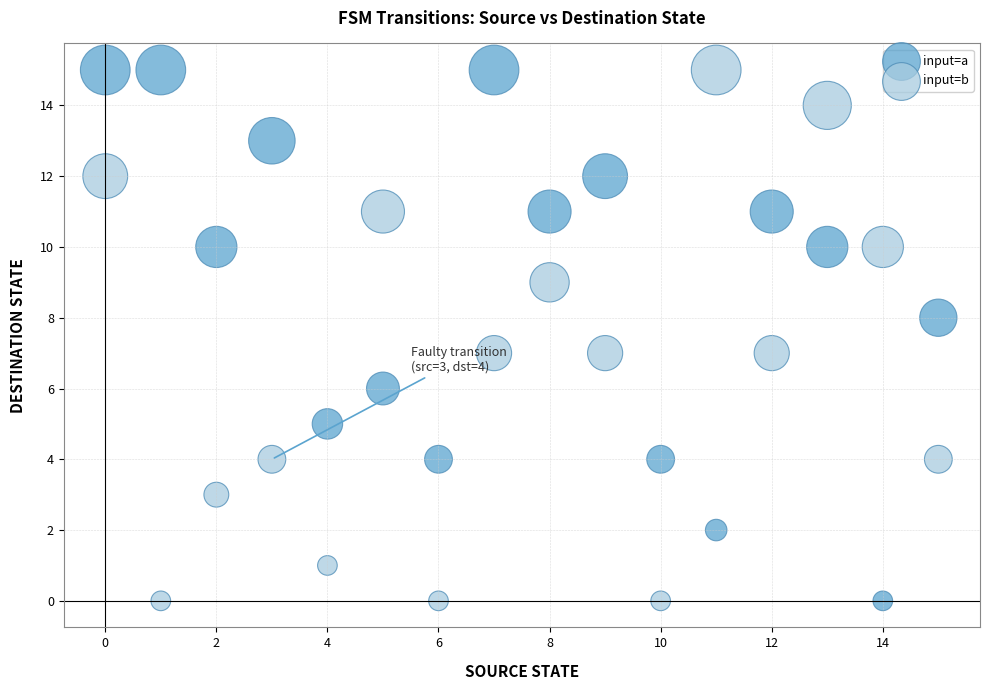

Across all data points, what is the range of Y values (max minus min)?

15